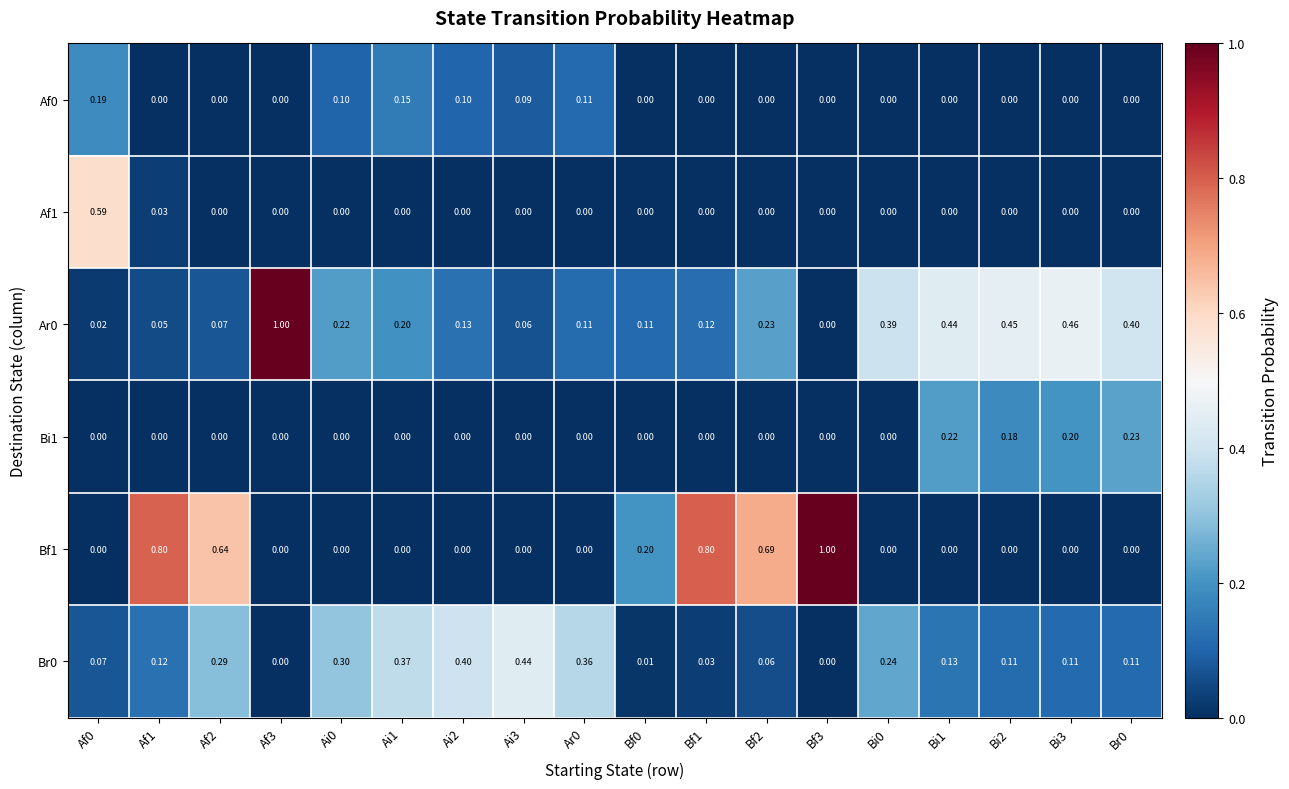

What is the greatest value displayed?

1.0